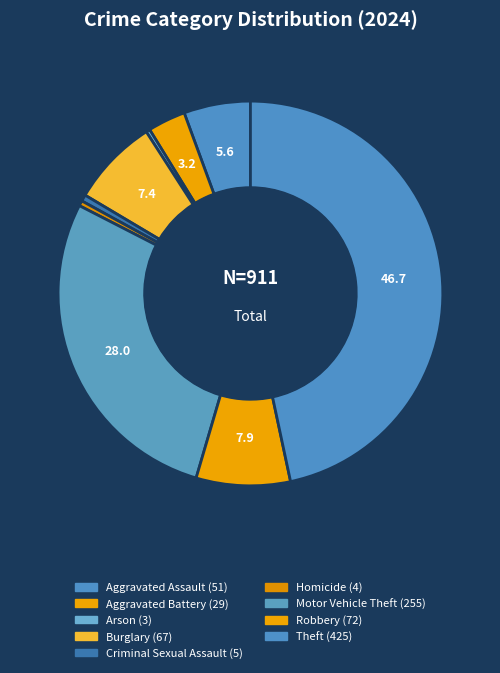

True or false: Aggravated Battery accounts for 3% of the total.

True